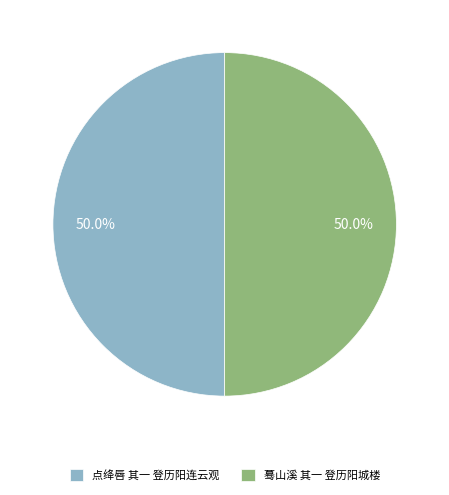

How many segments does this pie chart have?

2